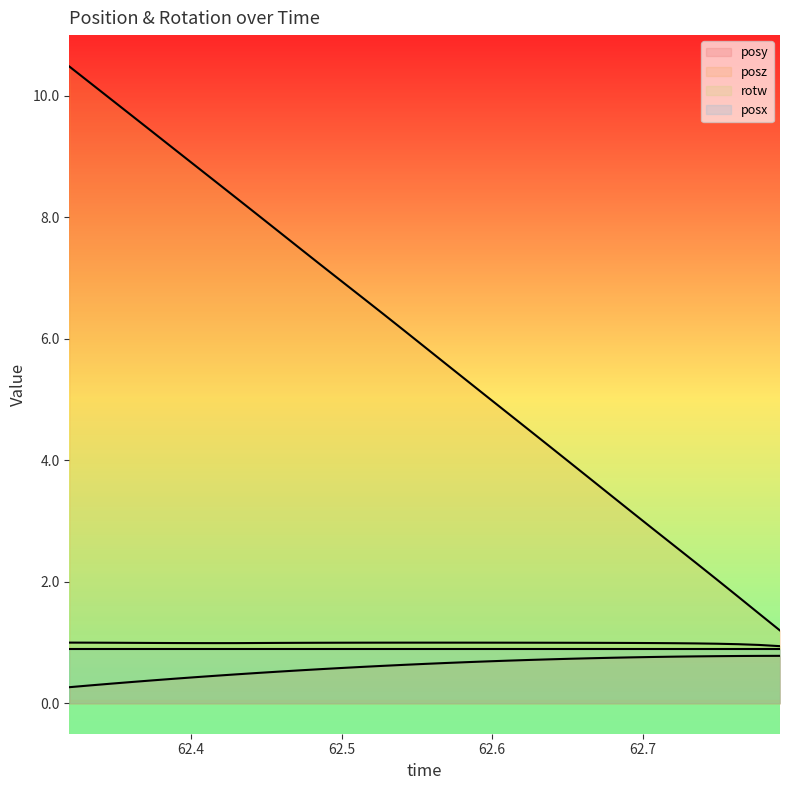

What is the smallest value displayed?

0.3